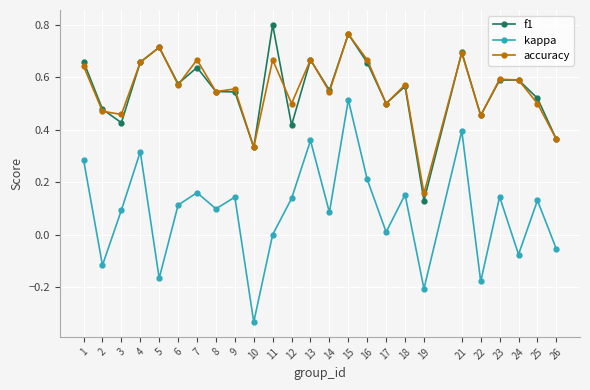

How many categories are shown in the chart?

25